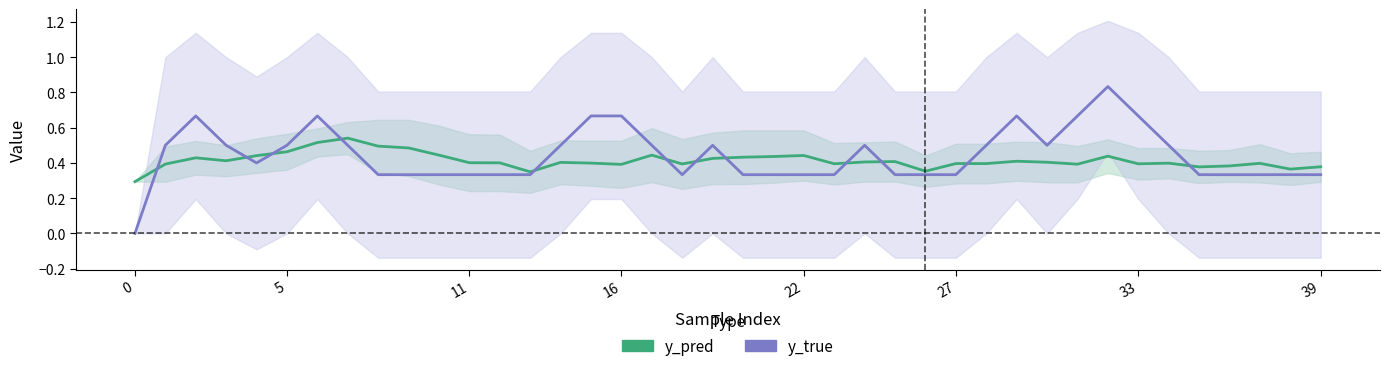

What is the difference between the maximum and minimum values in the y_pred series?

0.2